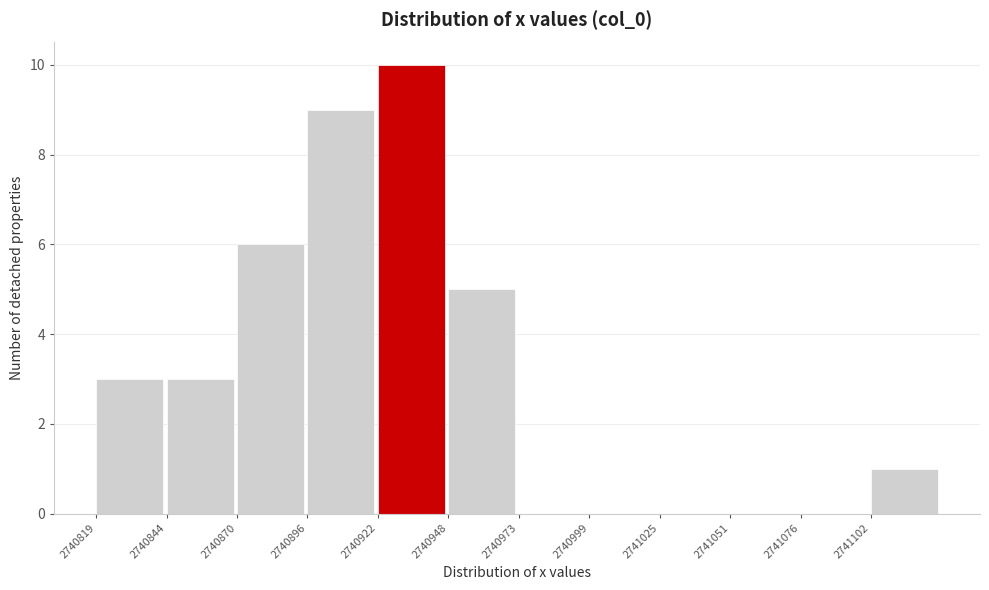

Reading left to right, list all the values displayed in this chart.

2740819=3	2740844=3	2740870=6	2740896=9	2740922=10	2740948=5	2740973=0	2740999=0	2741025=0	2741051=0	2741076=0	2741102=1